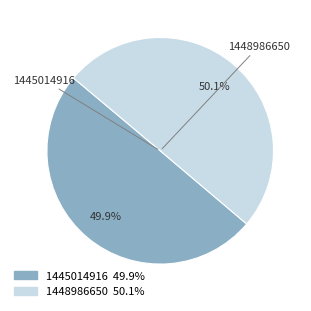

Does any single category account for the majority?

Yes